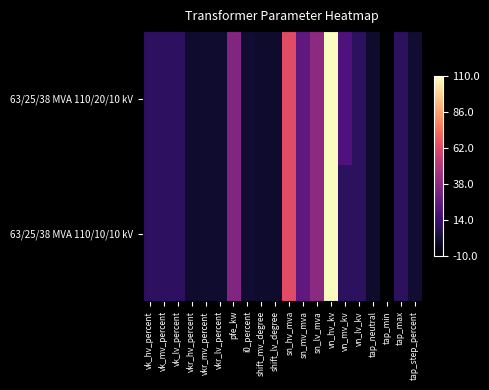

Rank the series by their maximum value, from highest to lowest.

63/25/38 MVA 110/20/10 kV, 63/25/38 MVA 110/10/10 kV